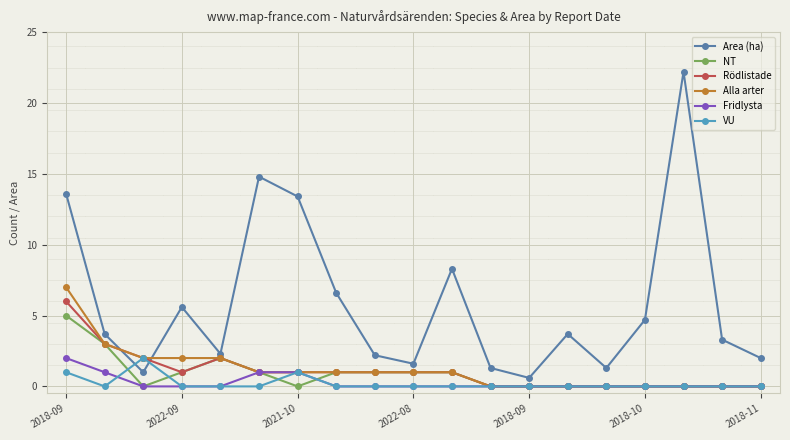

How many data points does each series have?

19